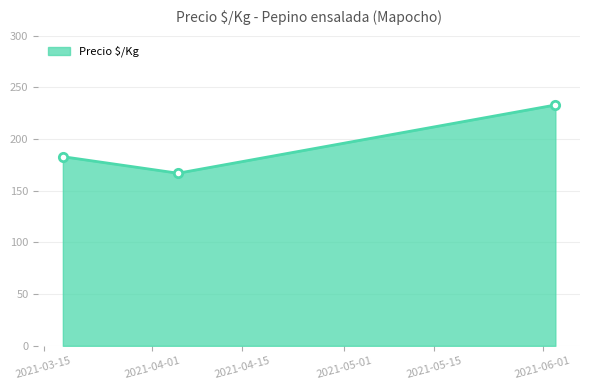

What is the greatest value displayed?

233